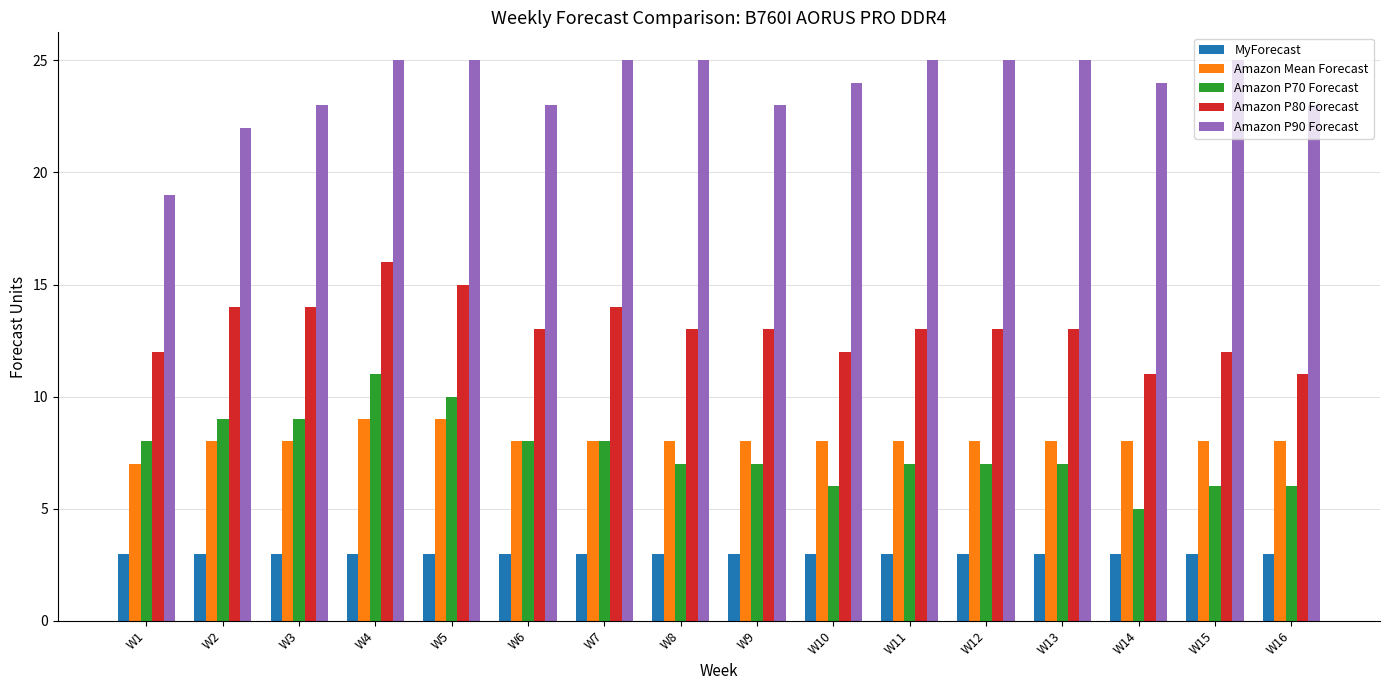

How many categories are shown in the chart?

16